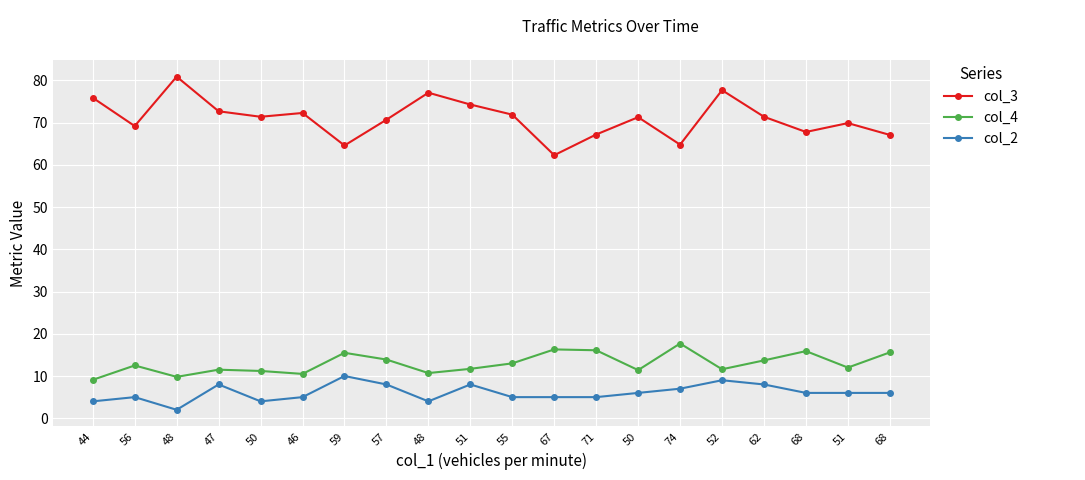

How many categories are shown in the chart?

20